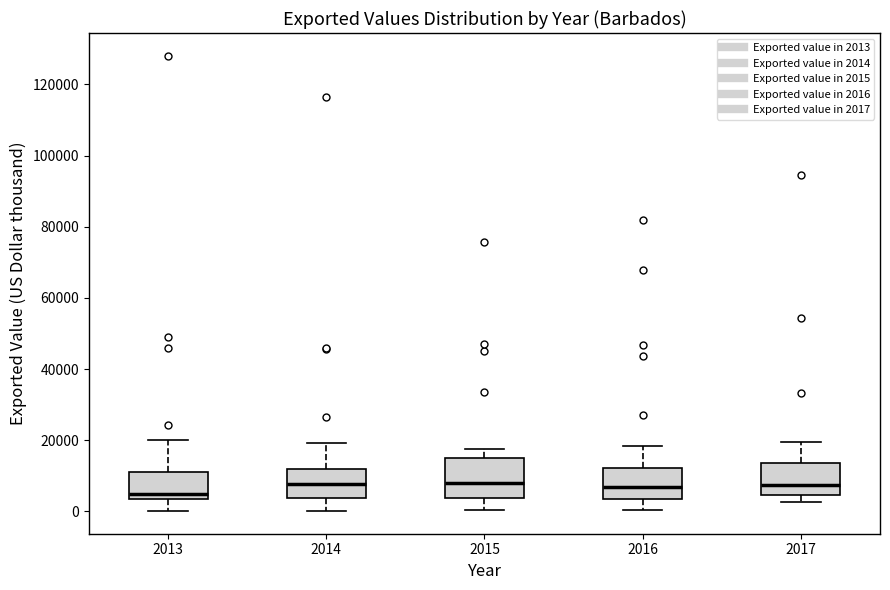

Reading left to right, read every box against the y-axis: the position of its median line, the range the box covers, and the ends of its whiskers. The values are not printed on the chart, so give them approximately, as read against the axis.

2013: median 4000 (just above the box's lower edge), box 4000 to 12000, whiskers 0 to 20000
2014: median 8000, box 4000 to 12000, whiskers 0 to 20000
2015: median 8000, box 4000 to 14000, whiskers 0 to 18000
2016: median 6000, box 4000 to 12000, whiskers 0 to 18000
2017: median 8000, box 4000 to 14000, whiskers 2000 to 20000